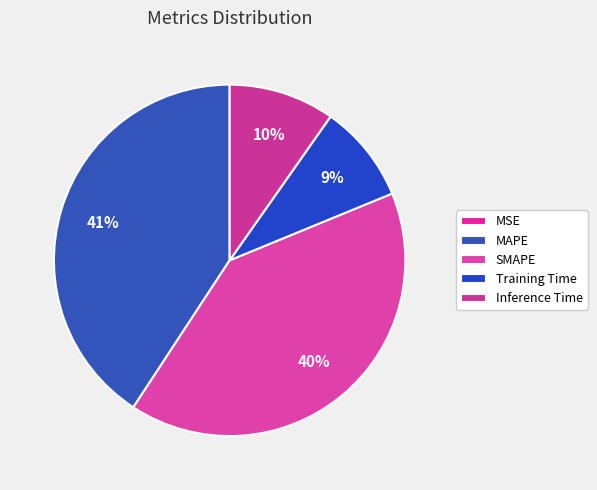

True or false: MSE accounts for 0% of the total.

True